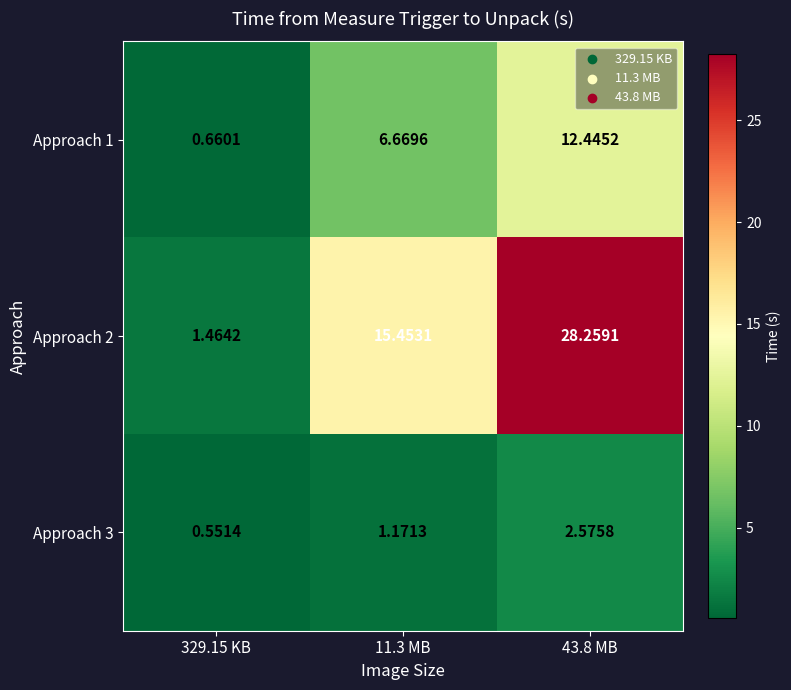

Is the value of Approach 2 at 11.3 MB greater than the value of Approach 1 at 11.3 MB?

Yes